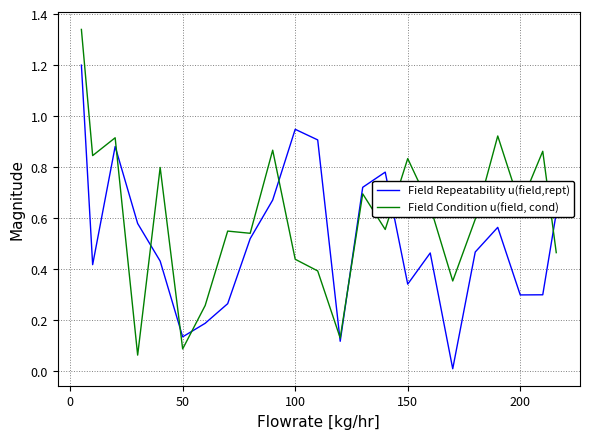

How many distinct data groups are displayed?

2